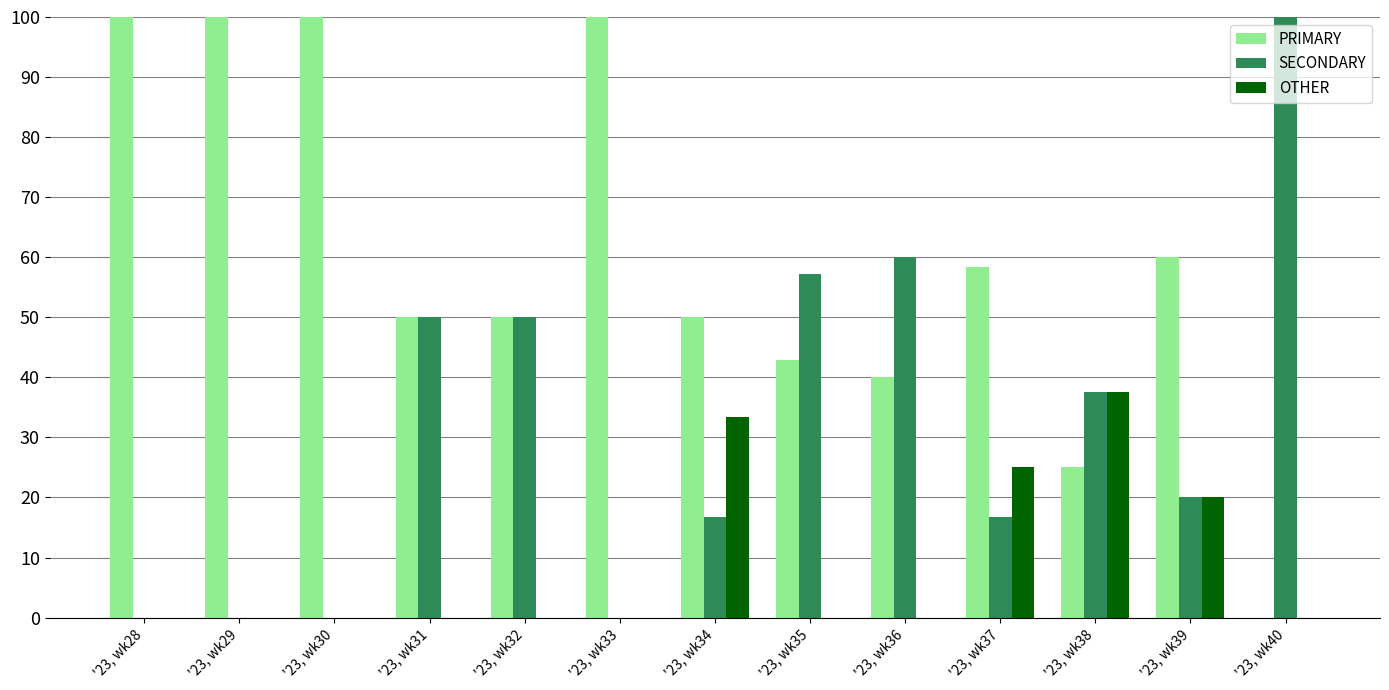

Are the bars horizontal?

No